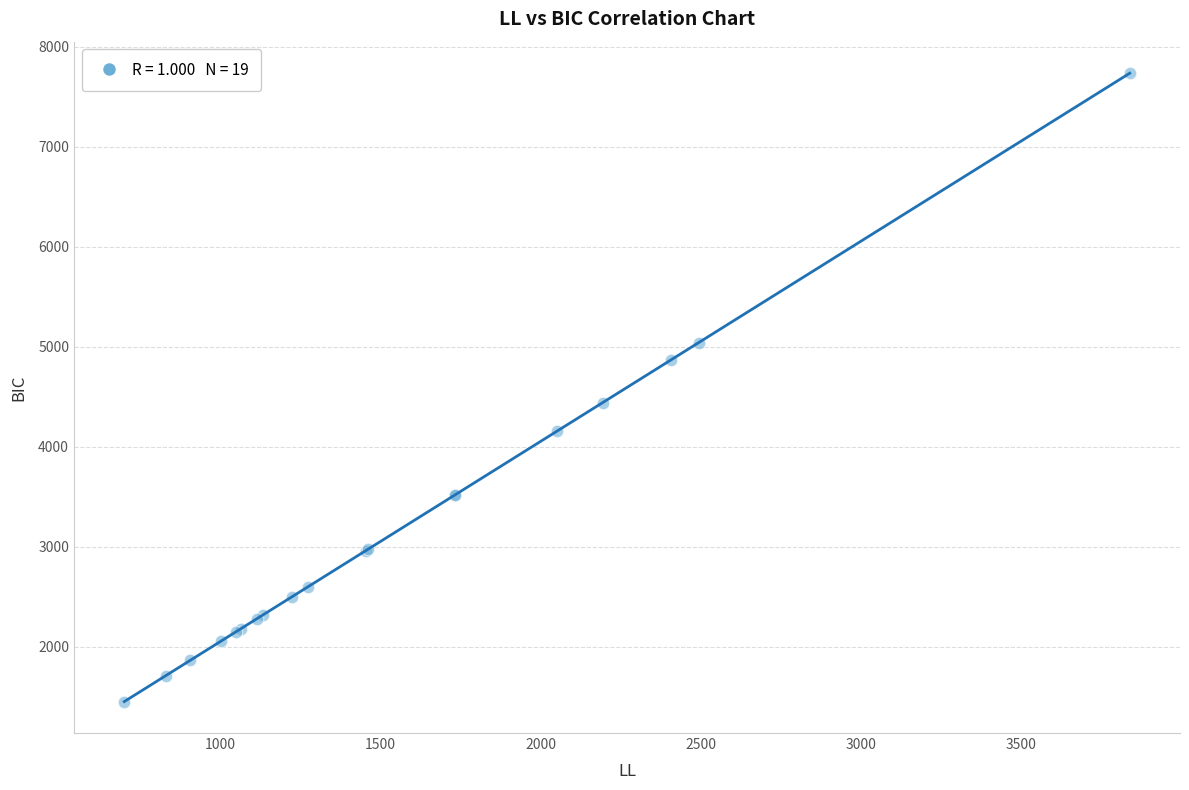

What Y value in the scatter plot is closest to 4595?

4439.7